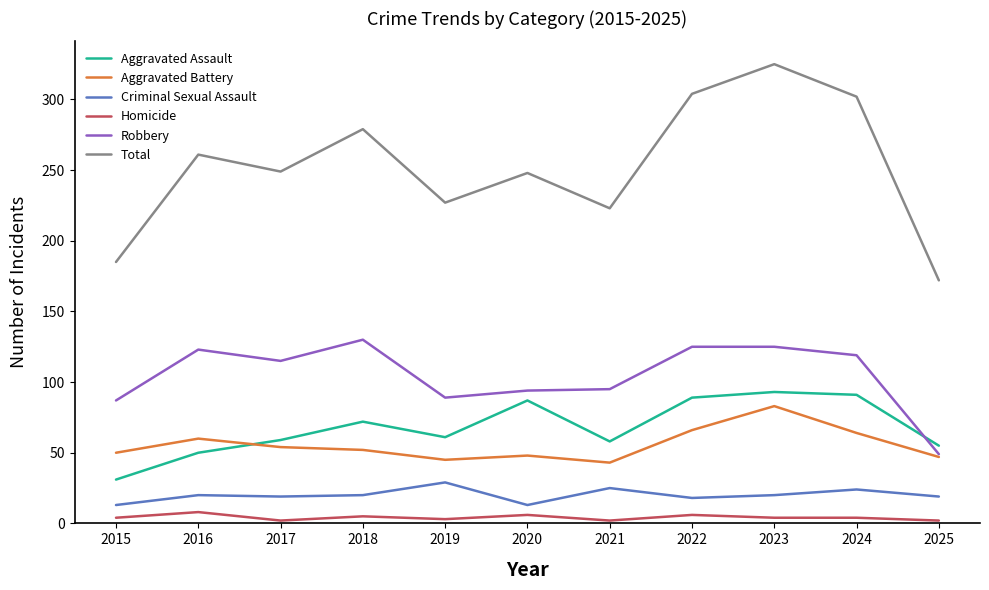

What is the difference between the maximum and minimum values in the Robbery series?

81